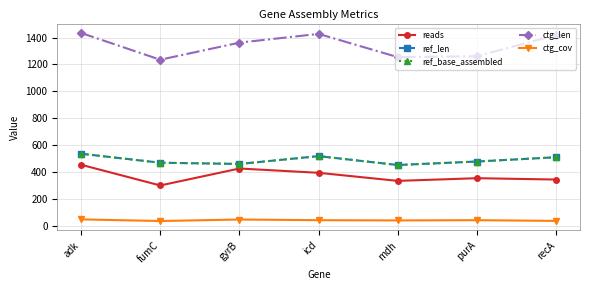

At which category is the sum across all series the highest?

adk